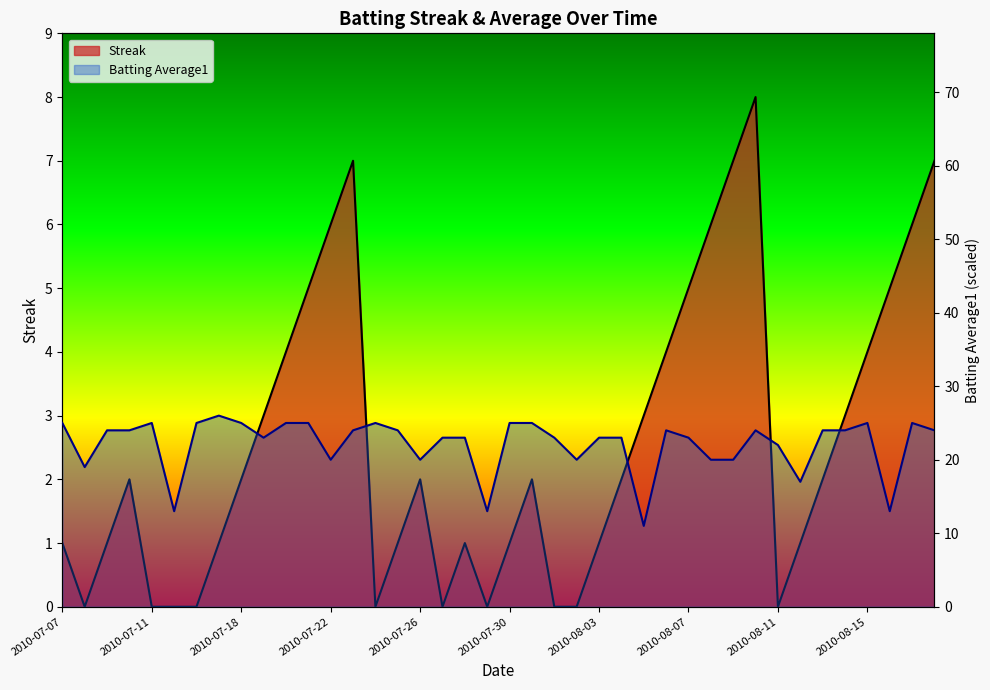

What value does the Batting Average1 series have at 2010-08-18?

24.0